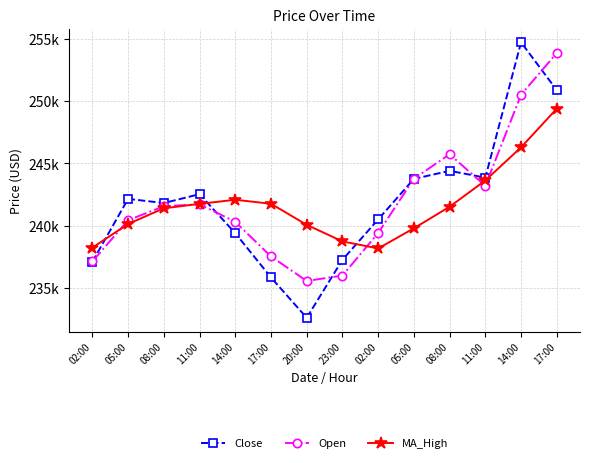

What are all the series names shown in the legend?

Close, Open, MA_High